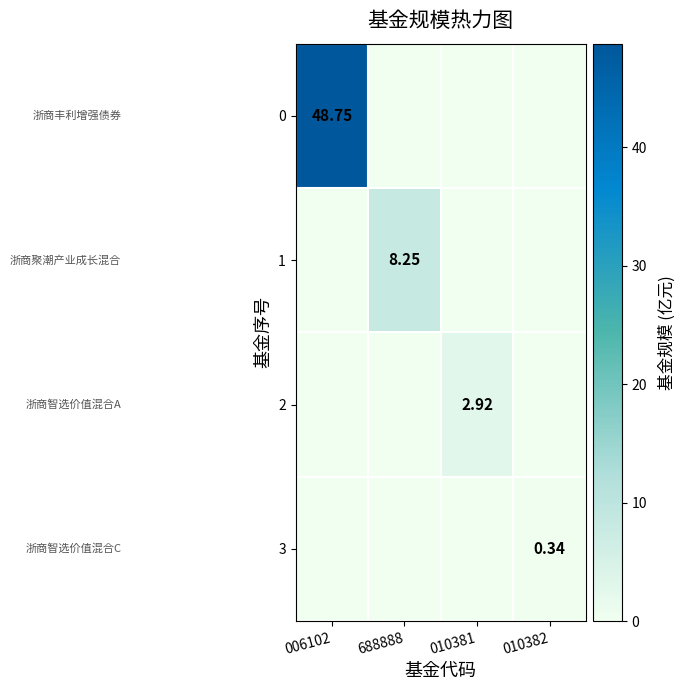

What is the difference between the maximum and minimum values in the 0 series?

48.8